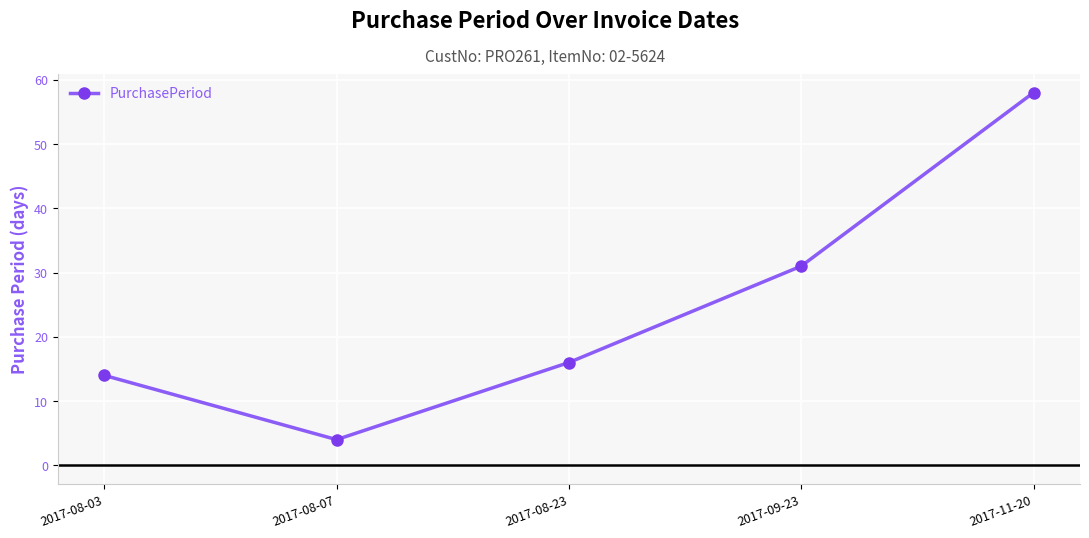

How many lines are shown in the chart?

1